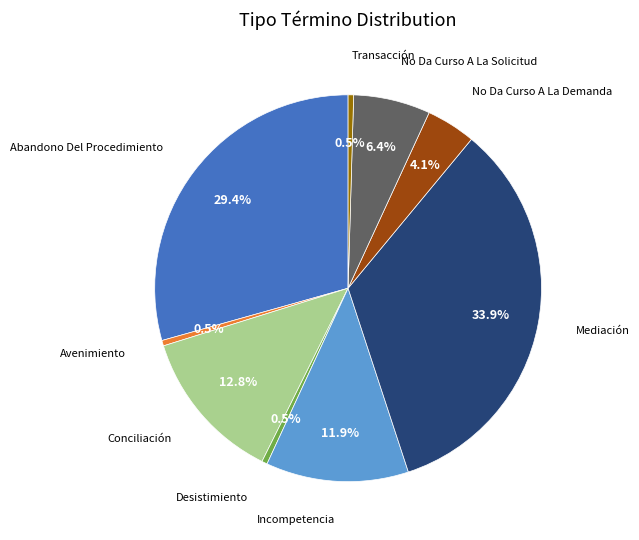

Is there a majority slice in this chart?

No